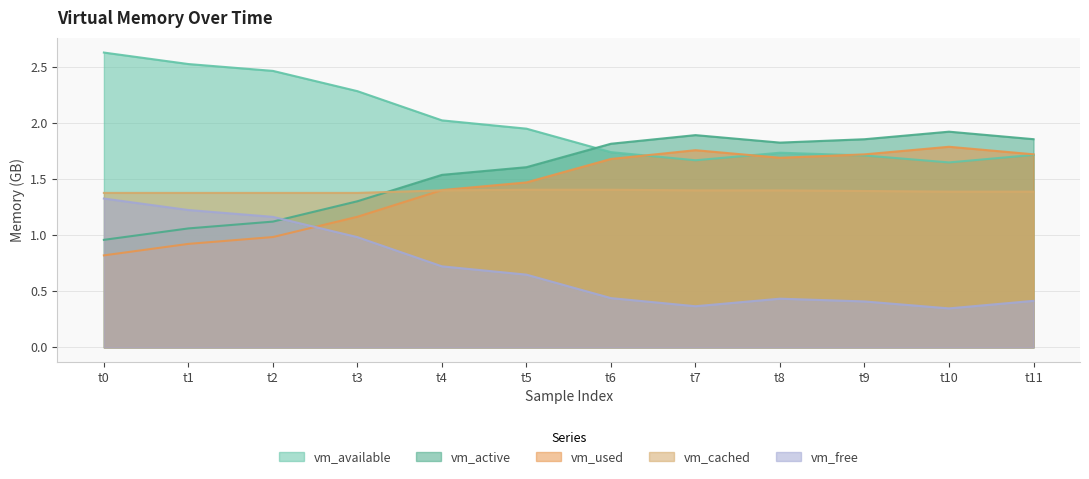

Where is the first local maximum for vm_available?

t8